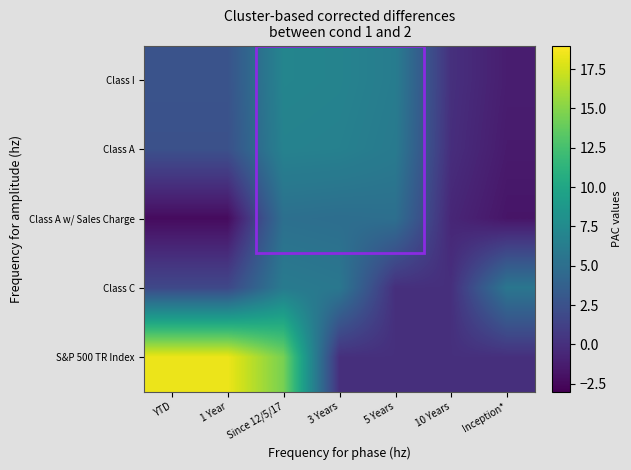

Where is Class A w/ Sales Charge nearest to the value 1?

10 Years